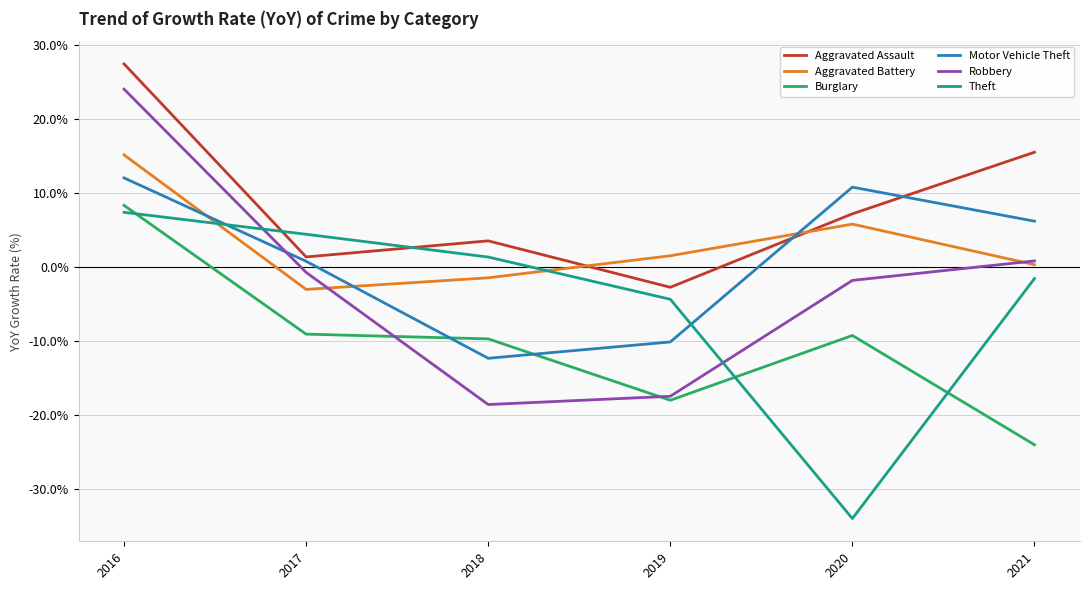

Is the value of Aggravated Battery at 2017 greater than the value of Theft at 2021?

No